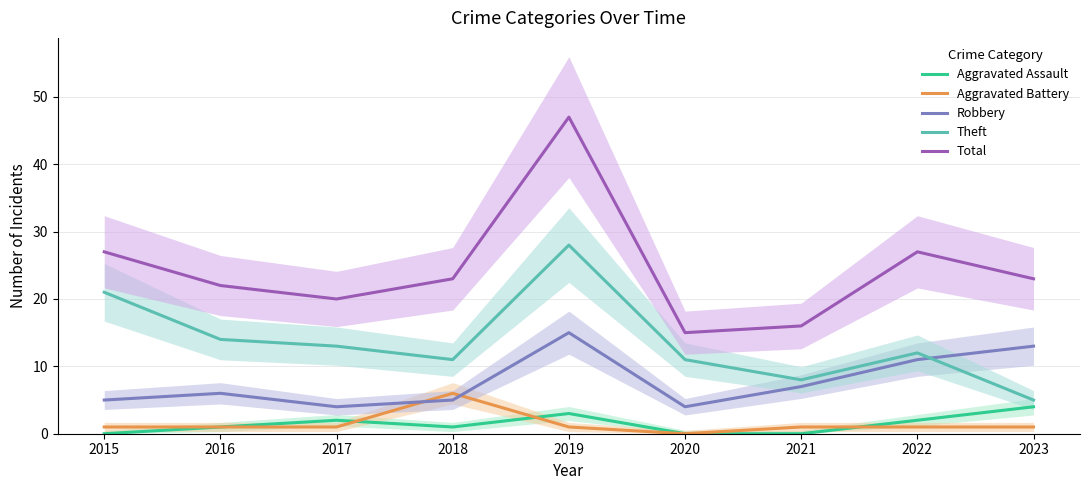

At how many categories does at least one series exceed 28?

1